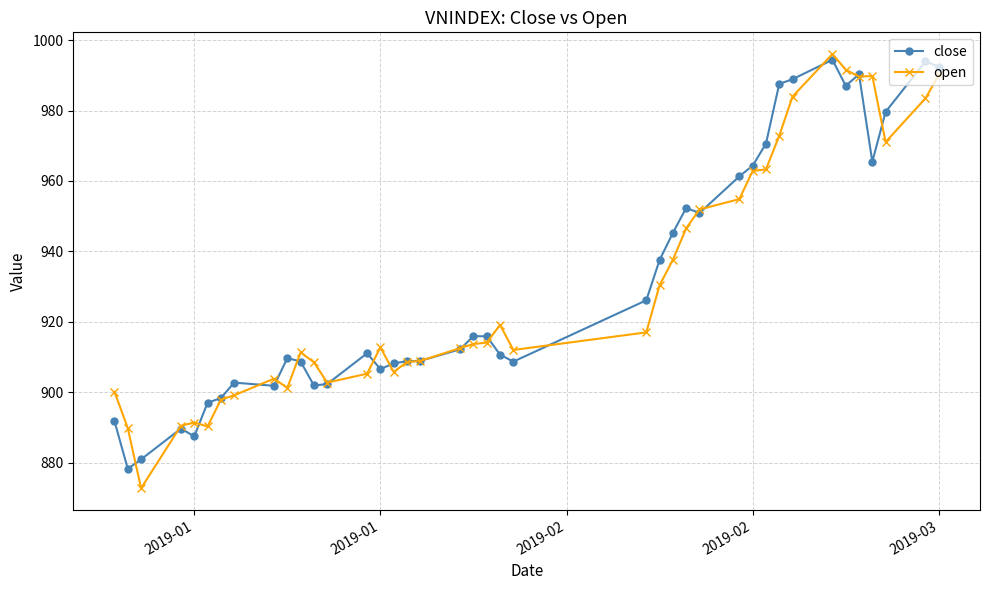

Does the chart display data point markers on the line(s)?

Yes